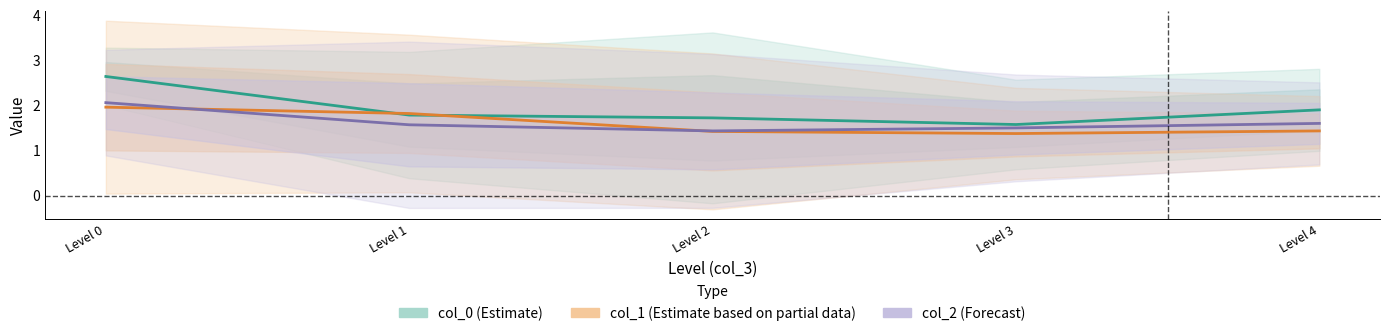

At which category does col_0 (Estimate) reach its first local valley?

Level 3